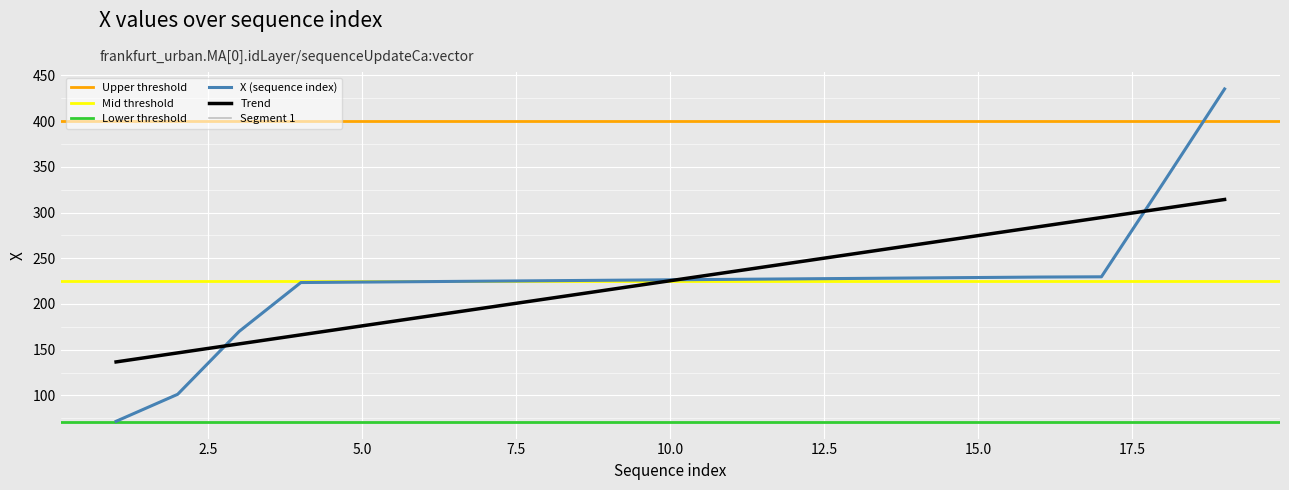

True or false: the data shows 698.8 at 19.

False